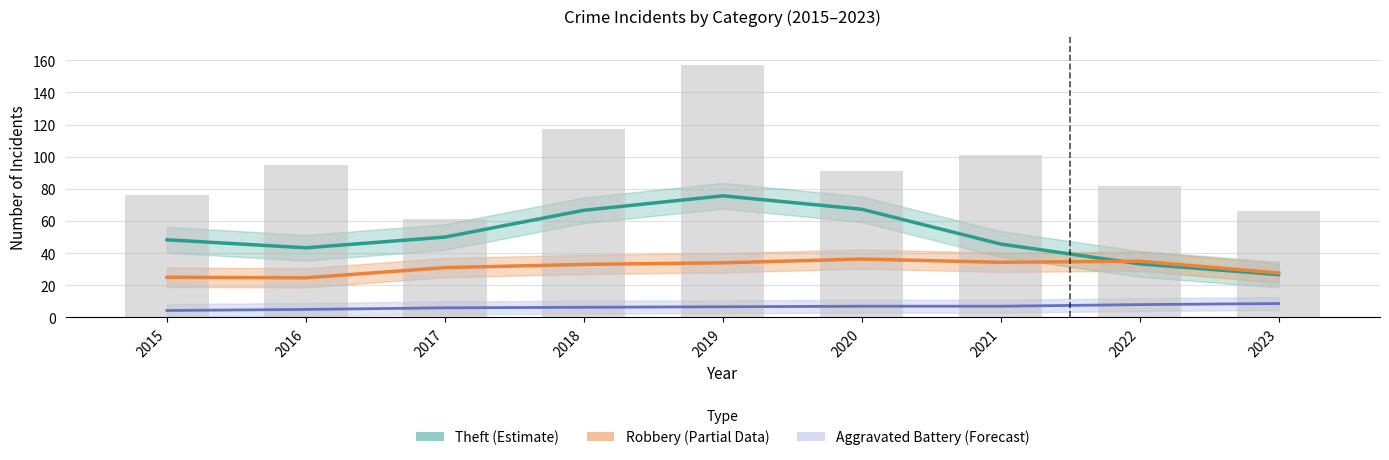

Is it true that Theft (Estimate) equals 45.7 at 2021?

True